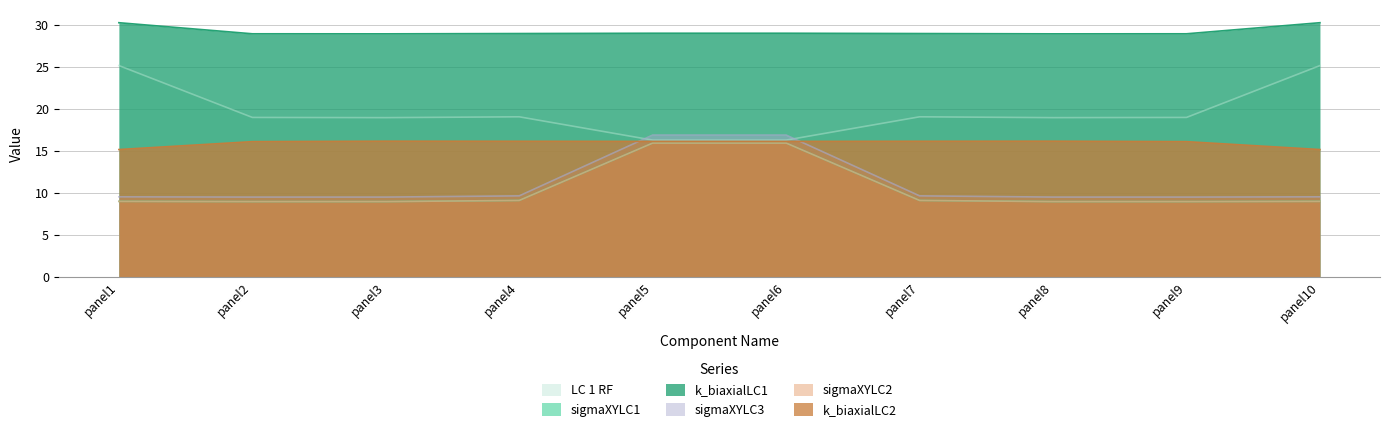

Rank the series by their maximum value, from lowest to highest.

sigmaXYLC1, sigmaXYLC2, k_biaxialLC2, sigmaXYLC3, LC 1 RF, k_biaxialLC1